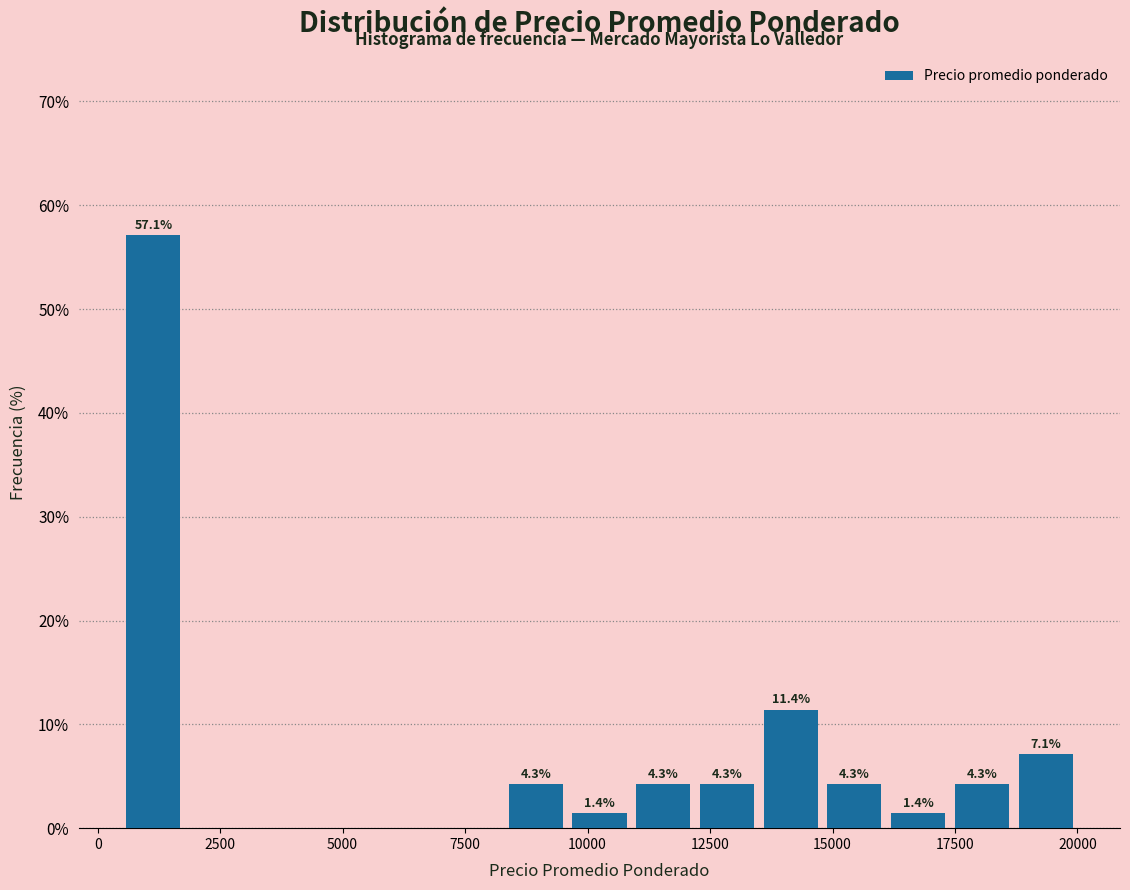

Around what value on the x-axis is the tallest bar? Give the approximate position of its centre, as read against the axis.

1000